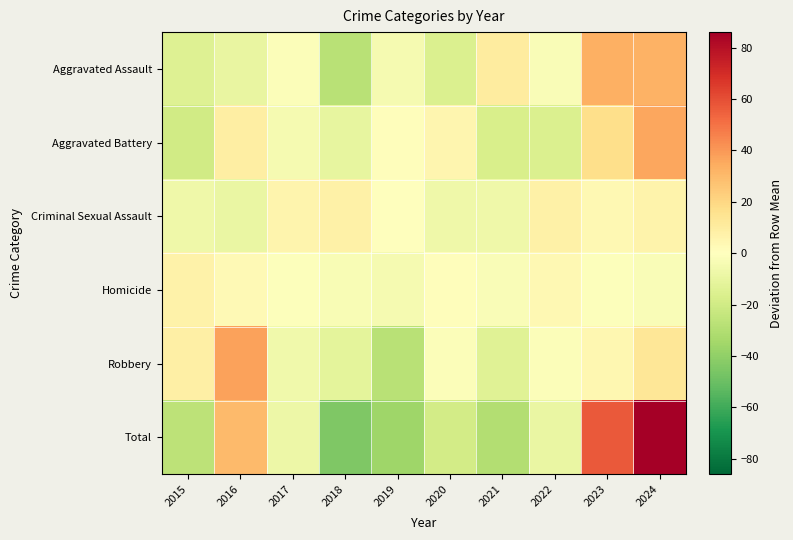

Between 2020 and 2017, which is larger?

2017